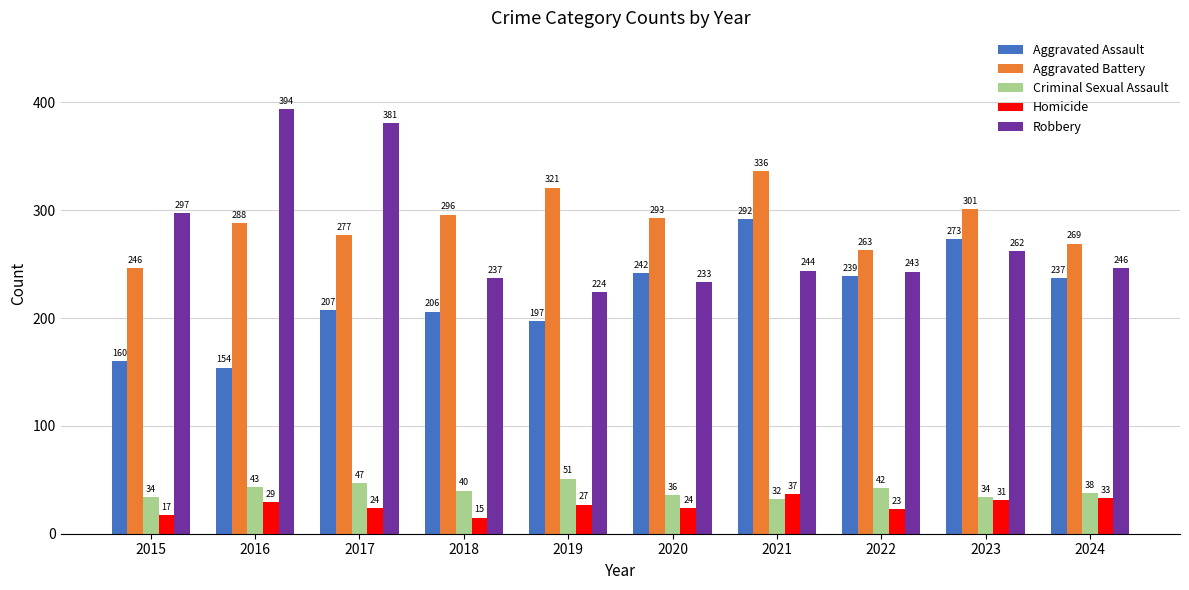

Reading right to left, what are all the values shown in this chart?

Aggravated Assault: 2024=237	2023=273	2022=239	2021=292	2020=242	2019=197	2018=206	2017=207	2016=154	2015=160
Aggravated Battery: 2024=269	2023=301	2022=263	2021=336	2020=293	2019=321	2018=296	2017=277	2016=288	2015=246
Criminal Sexual Assault: 2024=38	2023=34	2022=42	2021=32	2020=36	2019=51	2018=40	2017=47	2016=43	2015=34
Homicide: 2024=33	2023=31	2022=23	2021=37	2020=24	2019=27	2018=15	2017=24	2016=29	2015=17
Robbery: 2024=246	2023=262	2022=243	2021=244	2020=233	2019=224	2018=237	2017=381	2016=394	2015=297